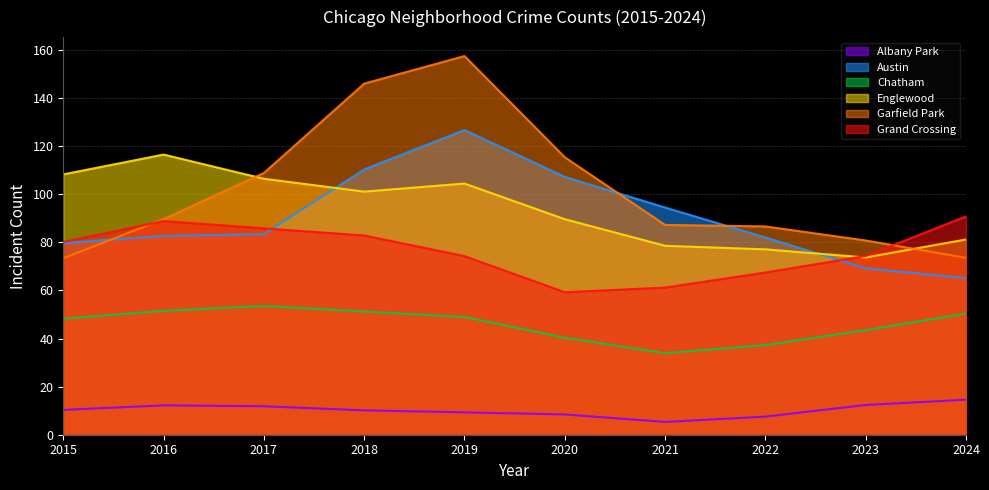

What is the sum of all Garfield Park values?

1019.0